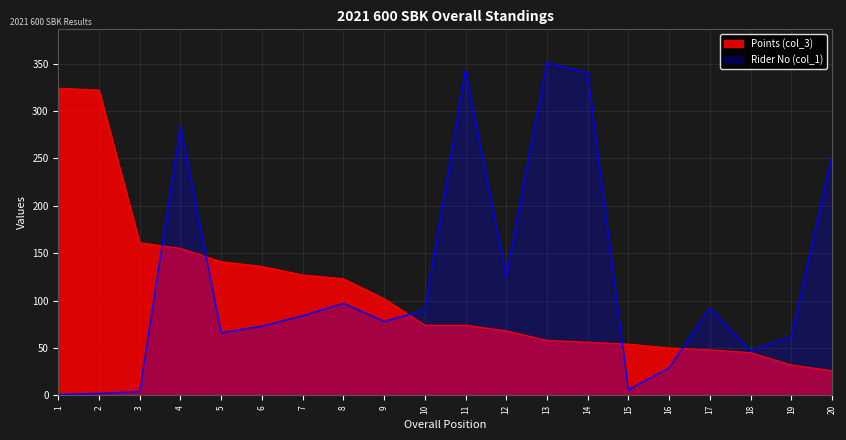

At 16, list the series in order from largest to smallest.

Points (col_3), Rider No (col_1)